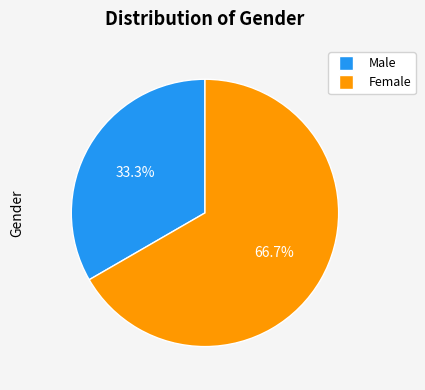

Which category has the smallest portion of the pie?

Male